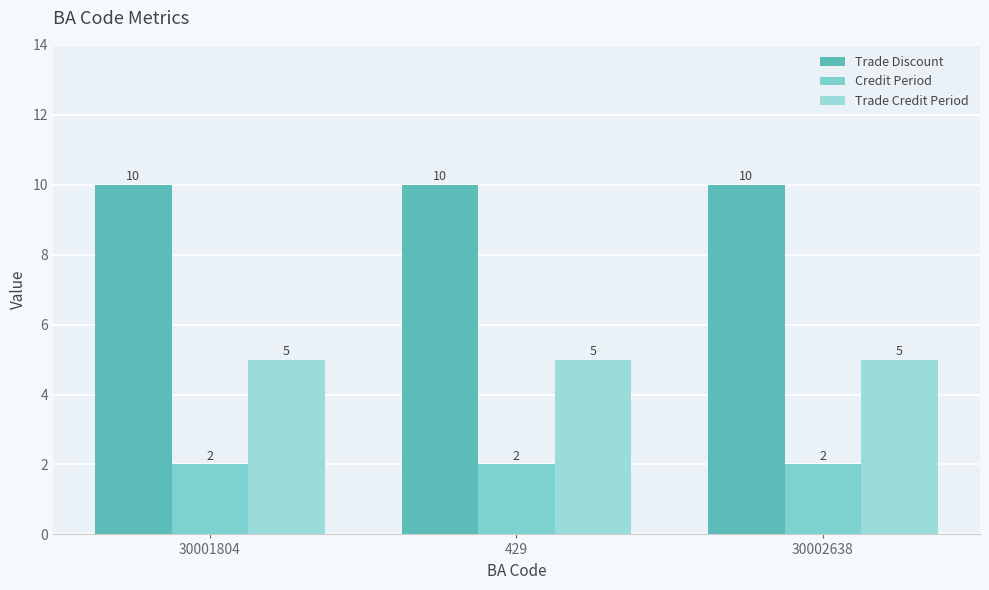

Reading left to right, extract all data points from this chart.

Trade Discount: 10	10	10
Credit Period: 2	2	2
Trade Credit Period: 5	5	5